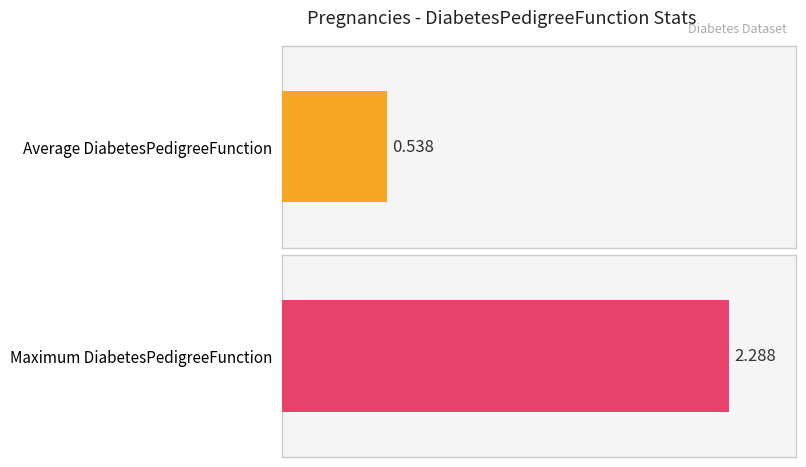

How many series are shown in this chart?

2